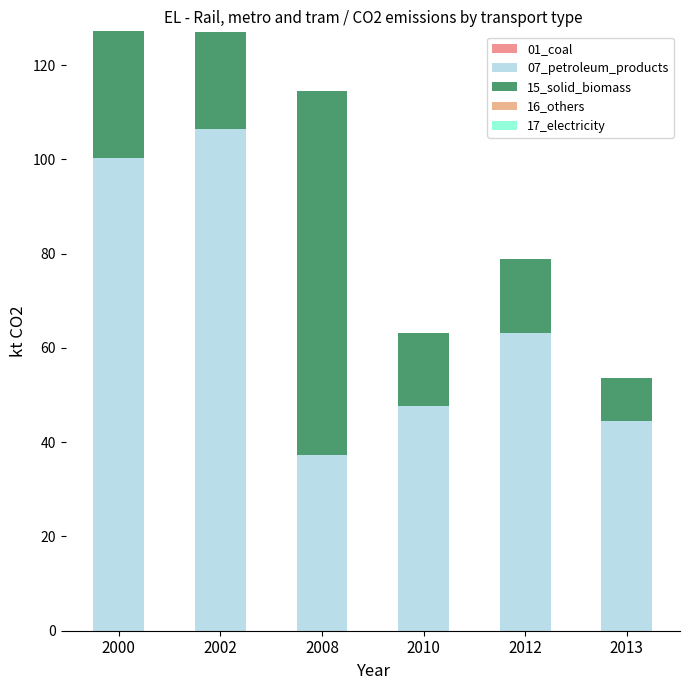

The 07_petroleum_products series shows 140.0 at 2000. True or false?

False